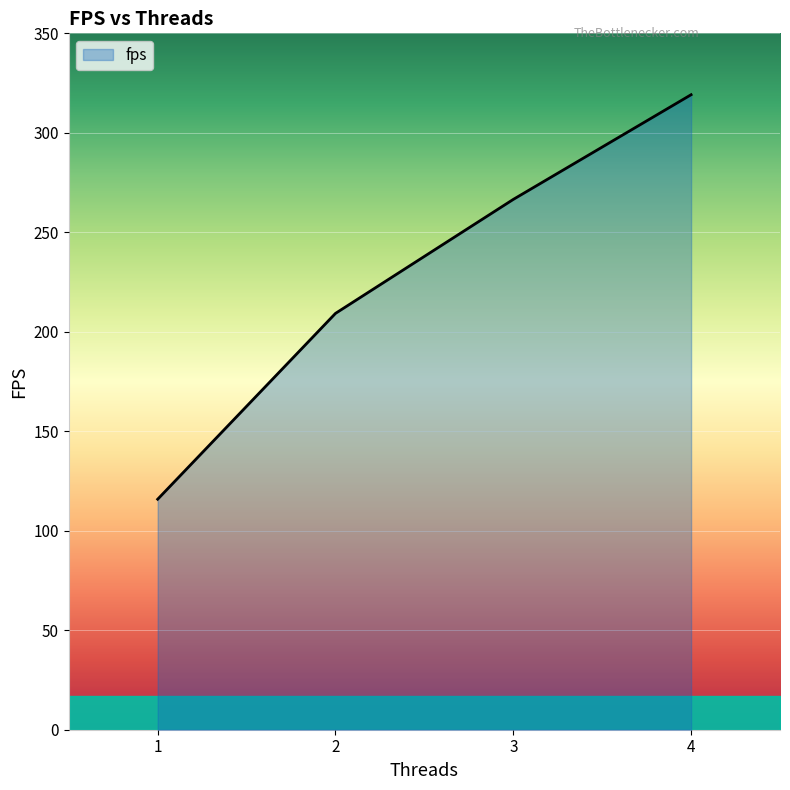

List the labels in order of value, smallest first.

1, 2, 3, 4